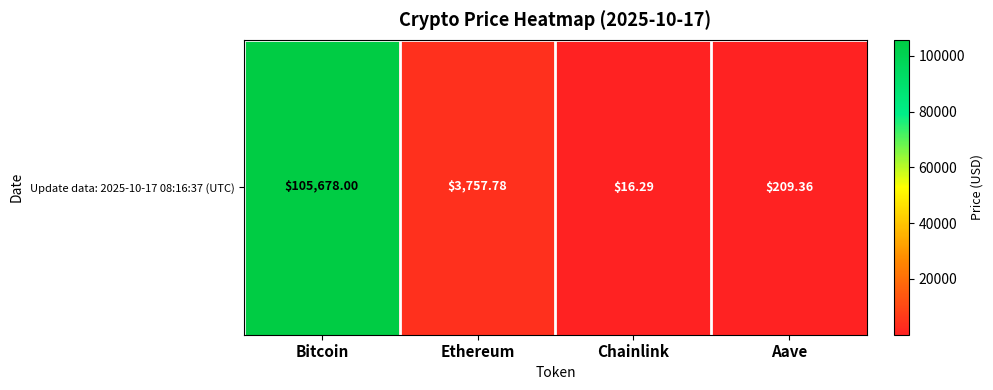

Which has a higher value, Chainlink or Ethereum?

Ethereum